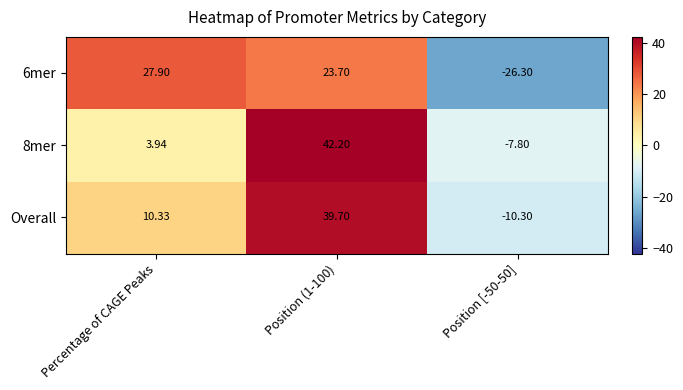

Where is 8mer nearest to the value 17?

Percentage of CAGE Peaks